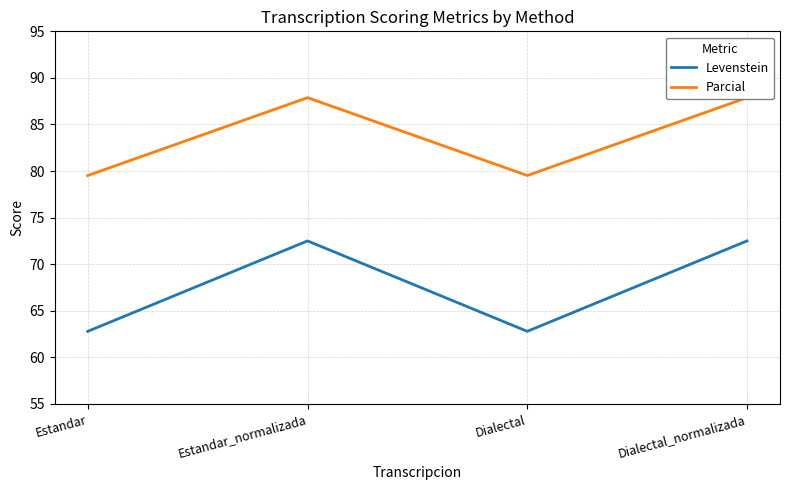

What is the difference between the maximum and minimum values in the Levenstein series?

9.7